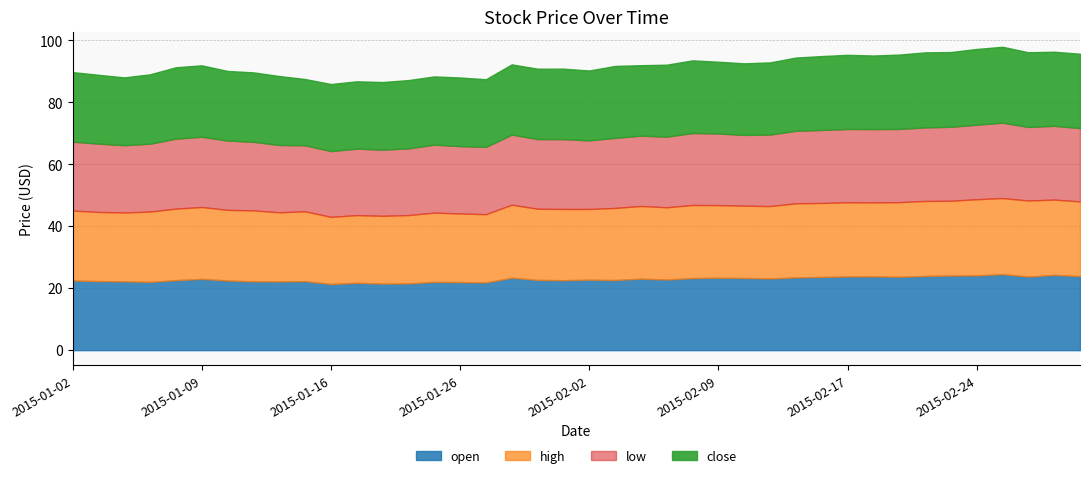

How many interior local peaks does the close series have?

9